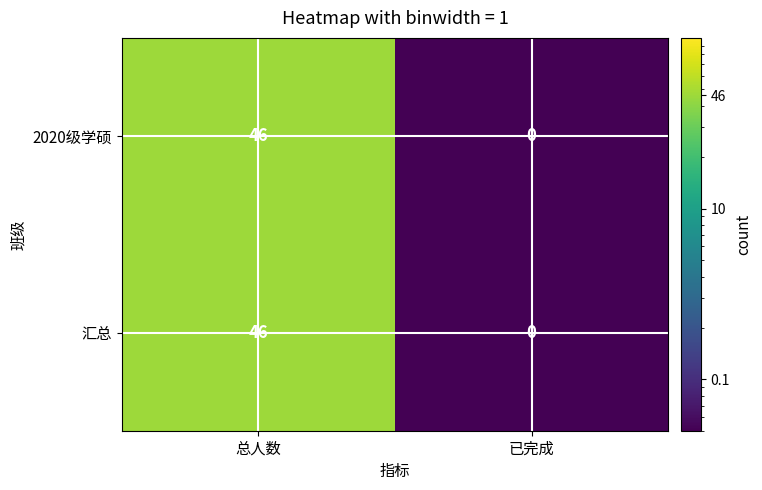

What is the difference between the maximum and minimum values in the 2020级学硕 series?

46